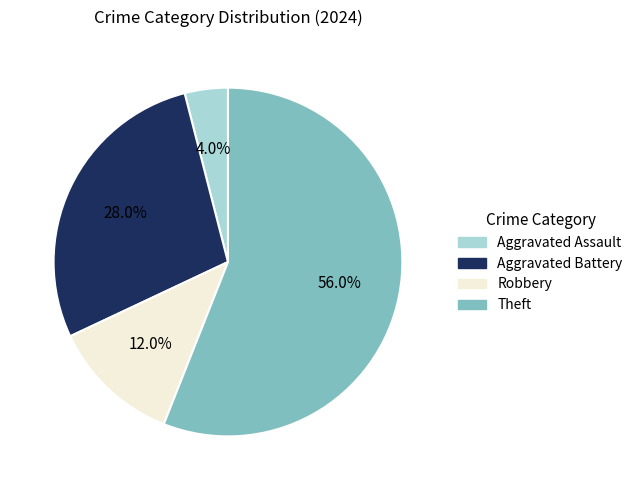

Count the number of slices in the pie.

4